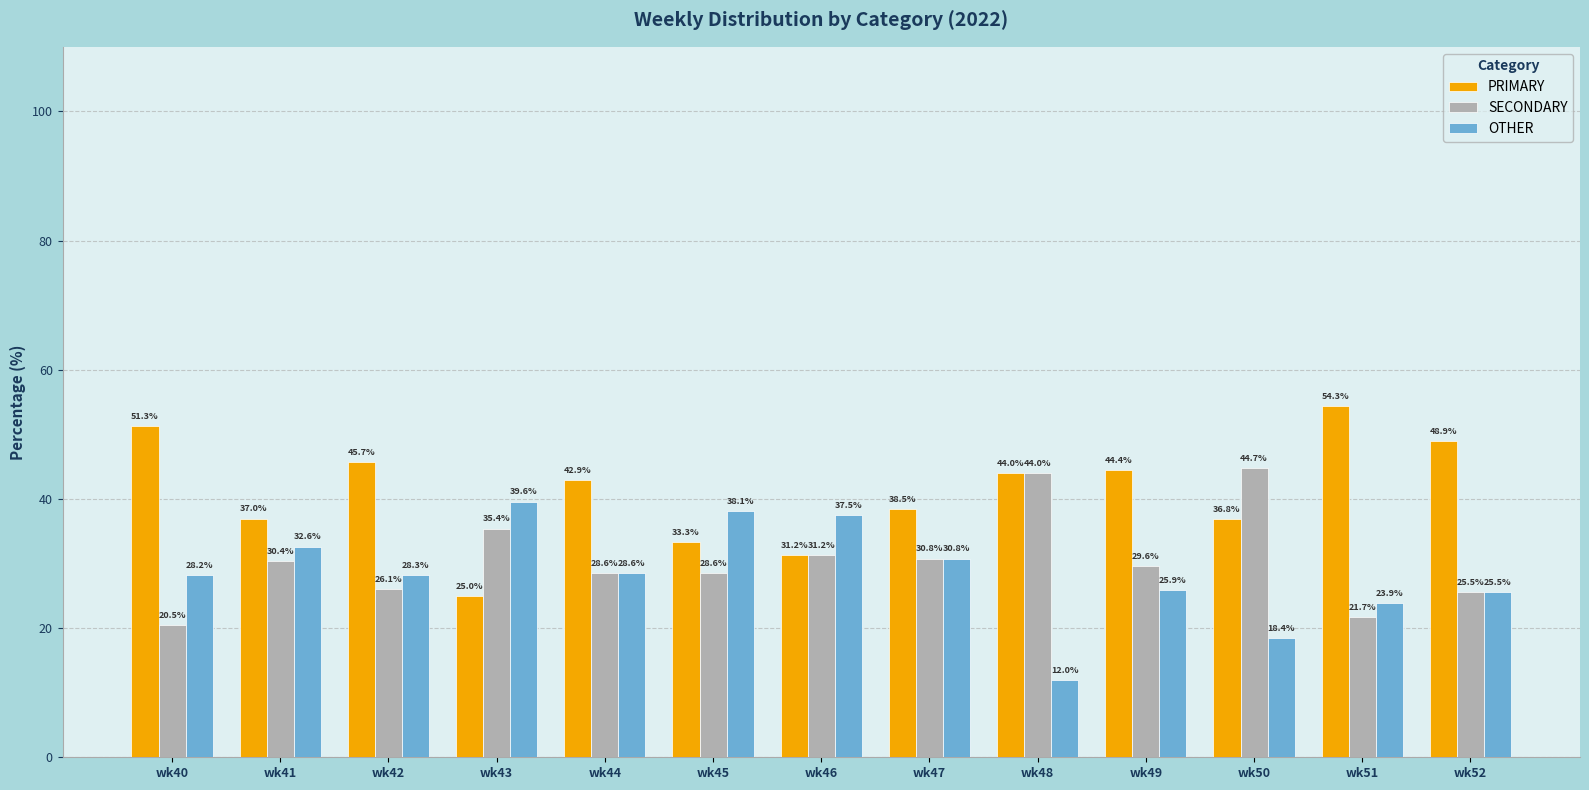

The value of SECONDARY at wk44 is 39.3. True or false?

False